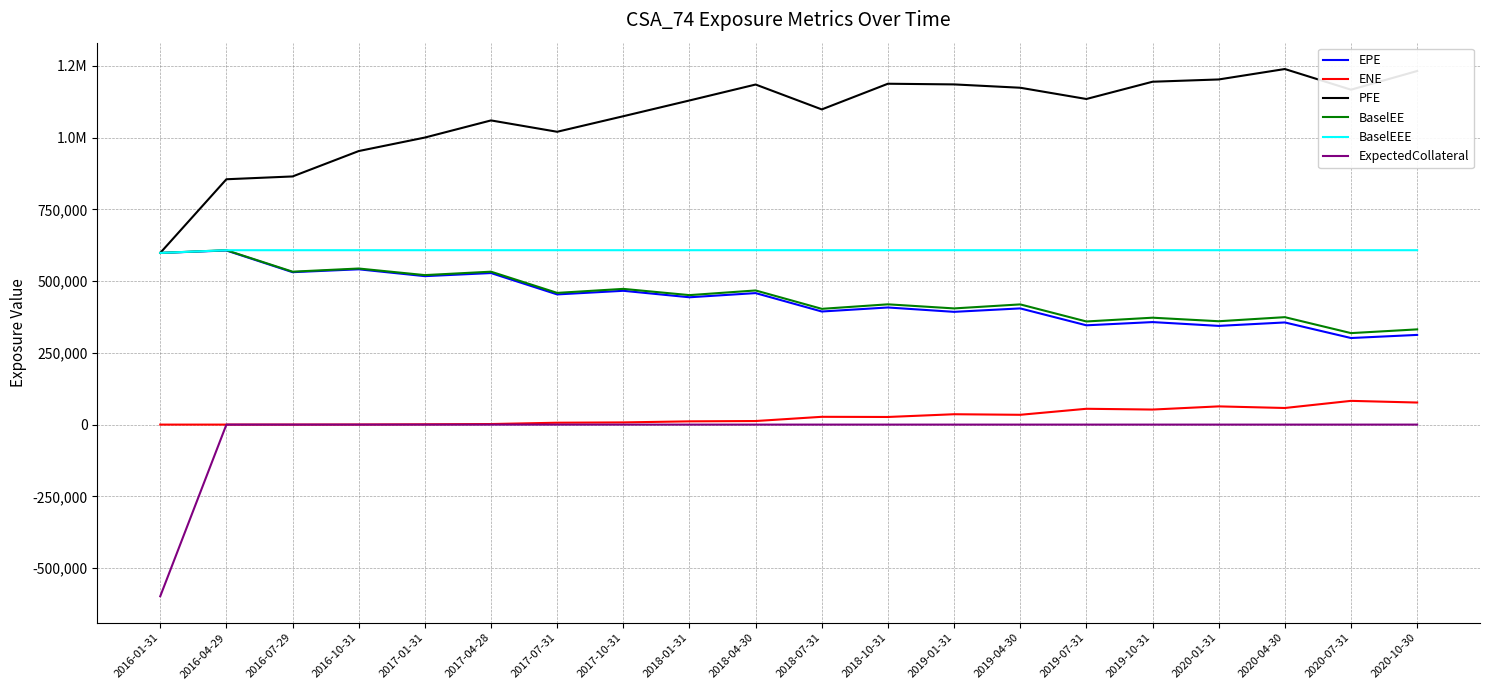

Which series has the largest range (max minus min)?

PFE